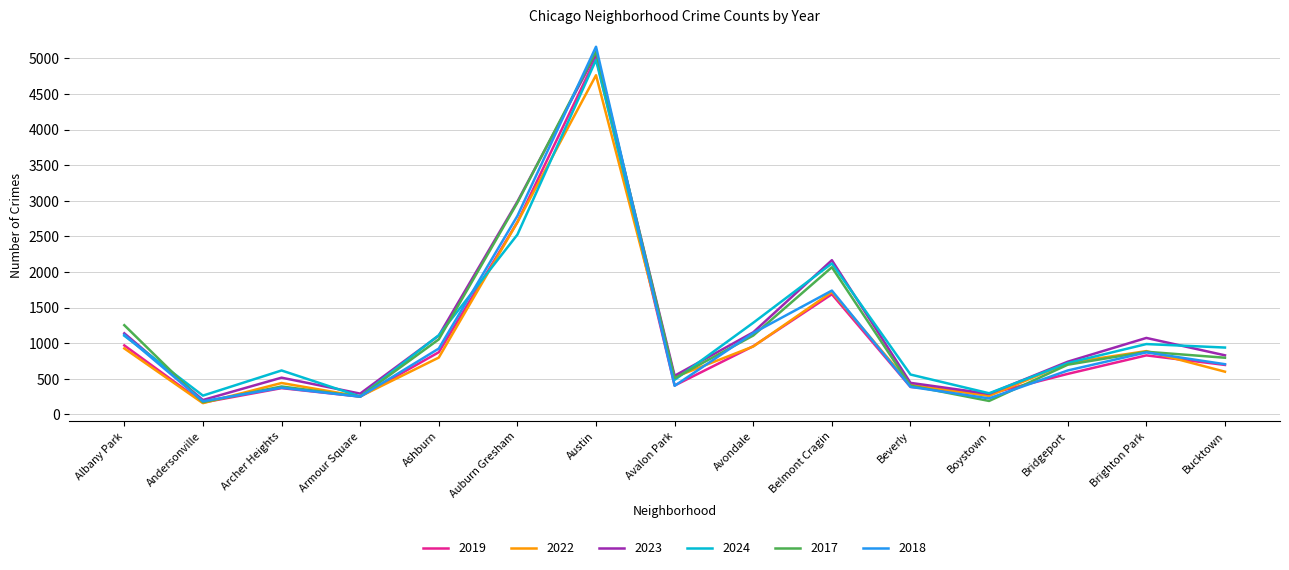

Where is 2024 nearest to the value 2614?

Auburn Gresham